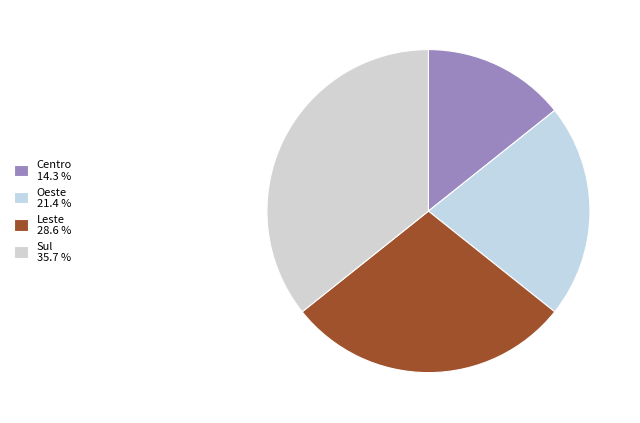

Does Leste represent more than half of the total?

No